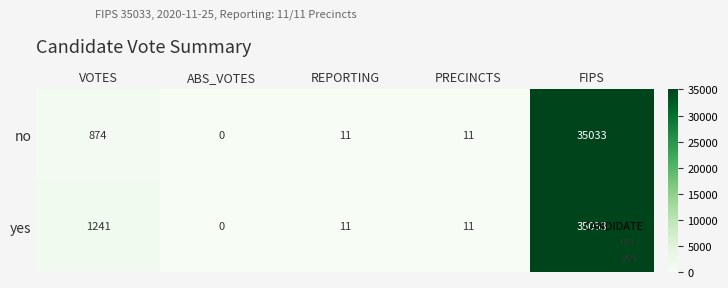

At which label is yes closest to 17516?

VOTES